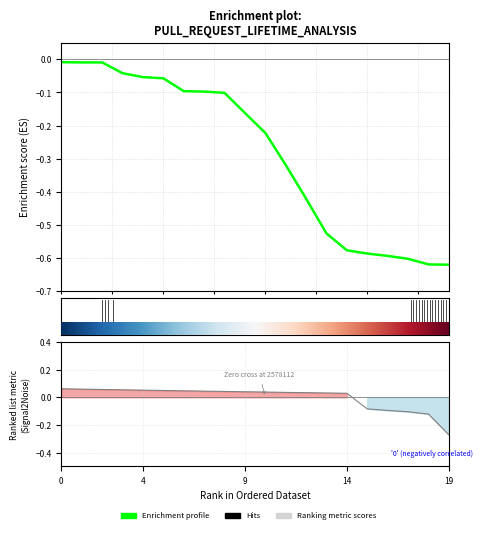

The chart shows a value of -0.2 at 9. True or false?

True